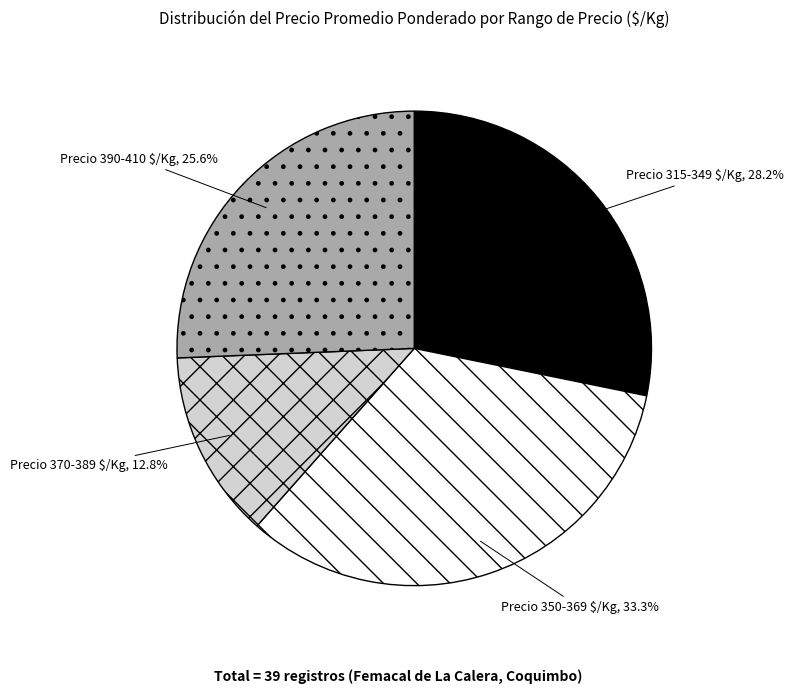

Does any single category account for the majority?

No